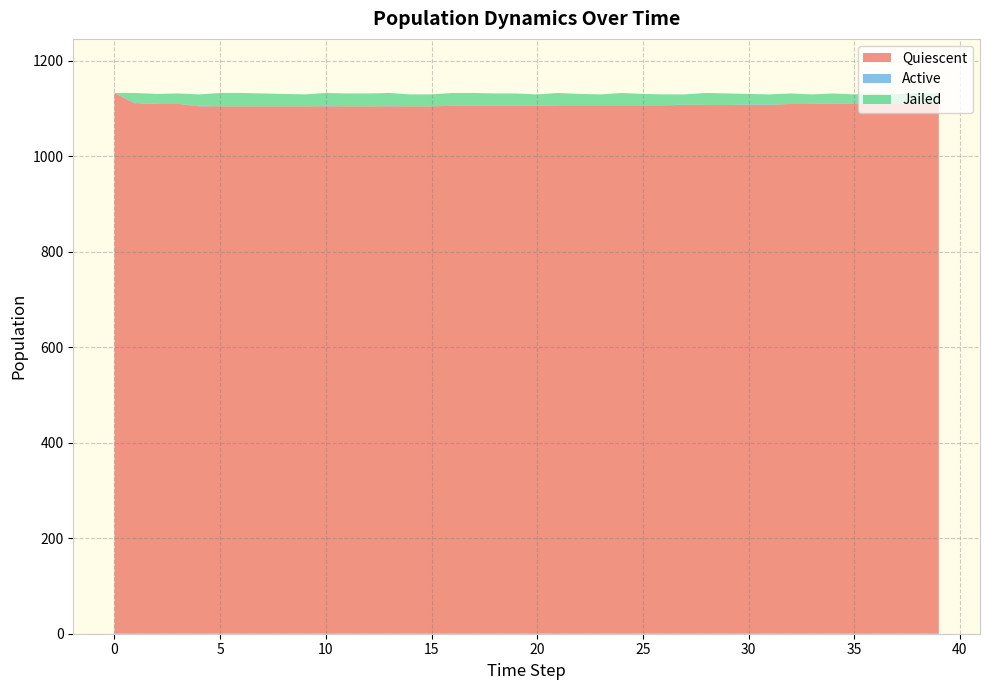

Reading left to right, transcribe all the data shown in this chart.

Quiescent: 0=1133	1=1110	2=1110	3=1110	4=1105	5=1105	6=1105	7=1105	8=1105	9=1105	10=1105	11=1105	12=1105	13=1105	14=1105	15=1105	16=1106	17=1106	18=1106	19=1106	20=1106	21=1107	22=1107	23=1107	24=1107	25=1107	26=1107	27=1108	28=1108	29=1108	30=1108	31=1108	32=1110	33=1110	34=1110	35=1110	36=1110	37=1110	38=1110	39=1110
Active: 0=0	1=2	2=0	3=0	4=2	5=0	6=0	7=0	8=0	9=0	10=1	11=0	12=0	13=1	14=0	15=0	16=0	17=0	18=0	19=0	20=0	21=0	22=0	23=0	24=0	25=0	26=0	27=1	28=0	29=0	30=1	31=1	32=0	33=0	34=1	35=0	36=0	37=0	38=0	39=0
Jailed: 0=0	1=21	2=21	3=22	4=23	5=28	6=28	7=27	8=26	9=25	10=27	11=27	12=27	13=27	14=25	15=25	16=27	17=27	18=26	19=26	20=24	21=26	22=24	23=23	24=26	25=24	26=23	27=21	28=25	29=24	30=22	31=21	32=22	33=20	34=21	35=20	36=22	37=20	38=23	39=22